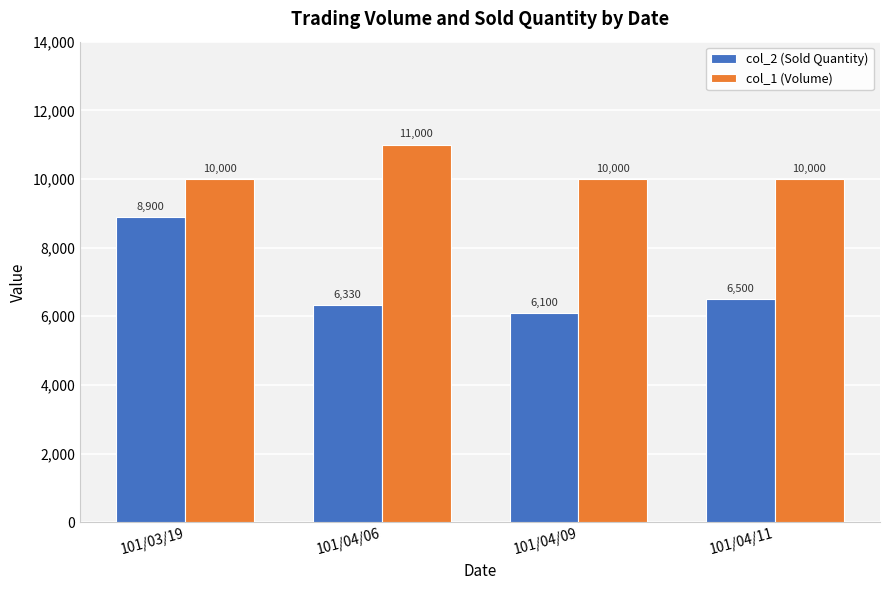

Which series changed the most between 101/04/06 and 101/04/09?

col_1 (Volume)